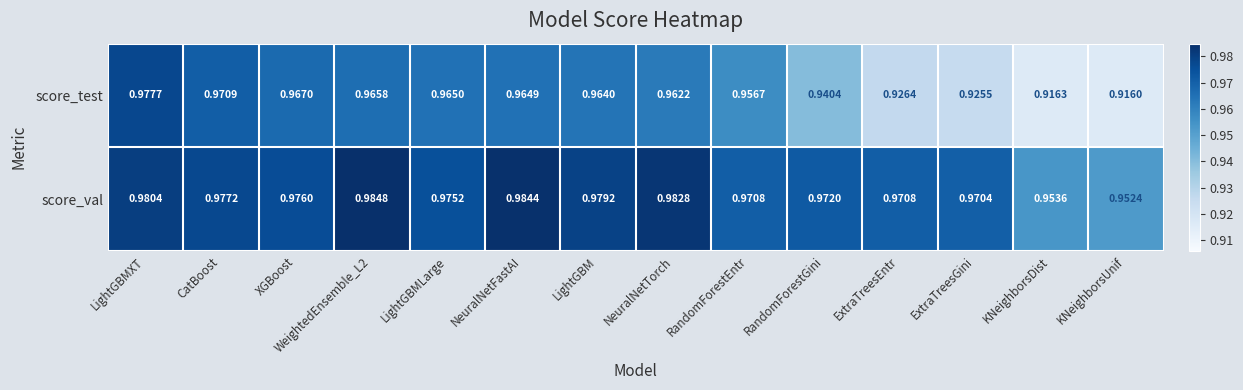

List the series in order of their peak value, highest first.

score_val, score_test